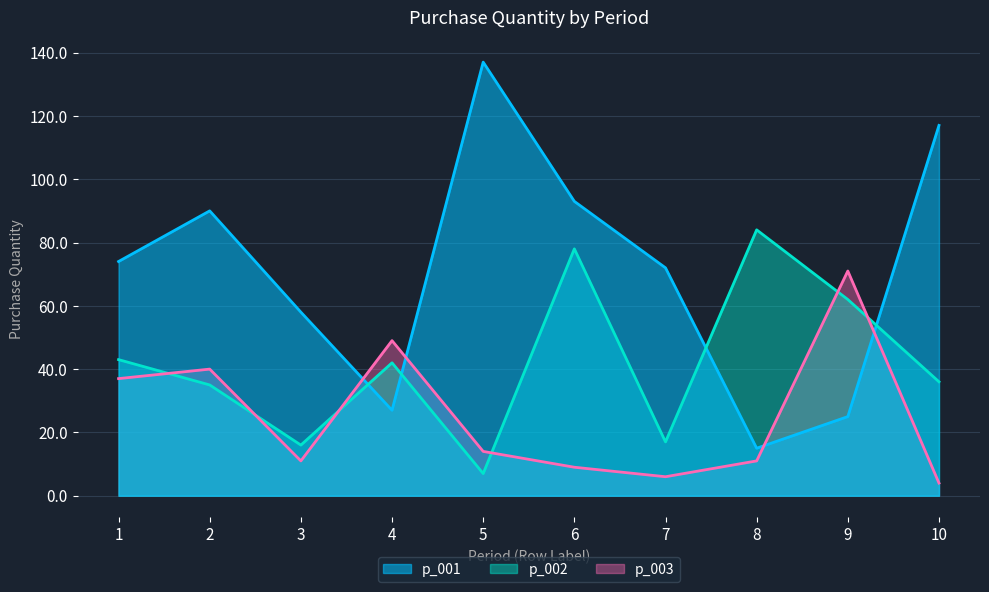

Reading left to right, extract all data points from this chart.

p_001: 74	90	58	27	137	93	72	15	25	117
p_002: 43	35	16	42	7	78	17	84	62	36
p_003: 37	40	11	49	14	9	6	11	71	4